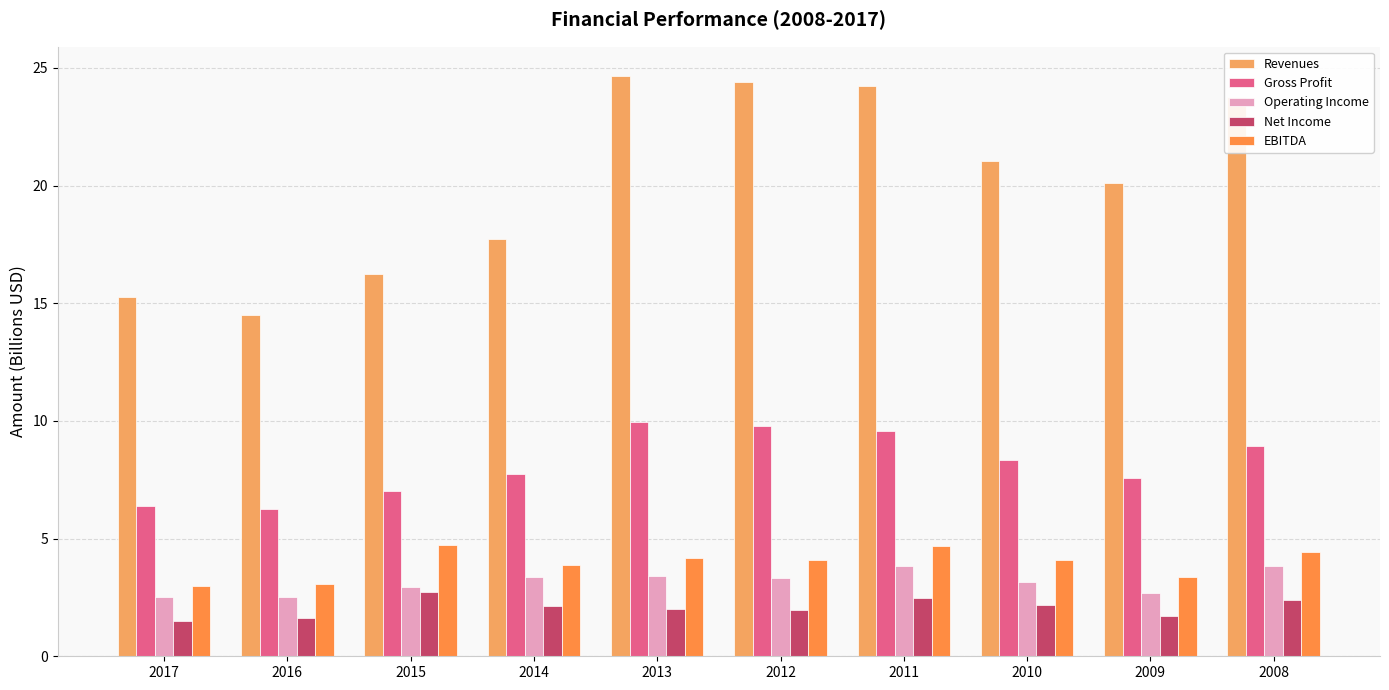

What is the difference between the maximum and minimum values in the EBITDA series?

1.7